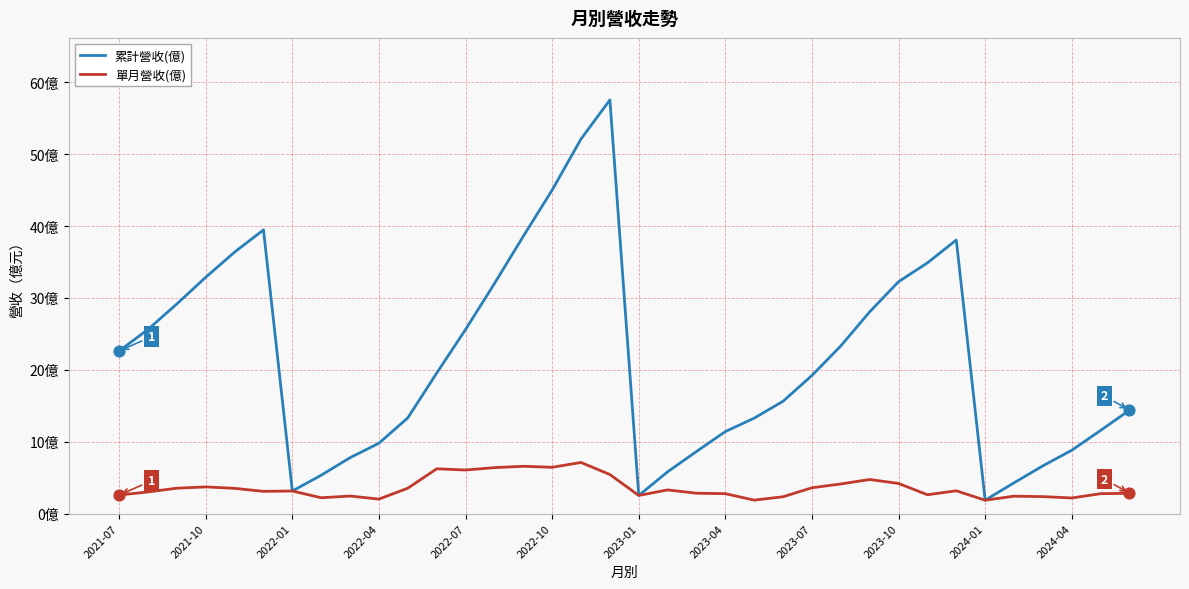

At which category is the sum across all series the highest?

17